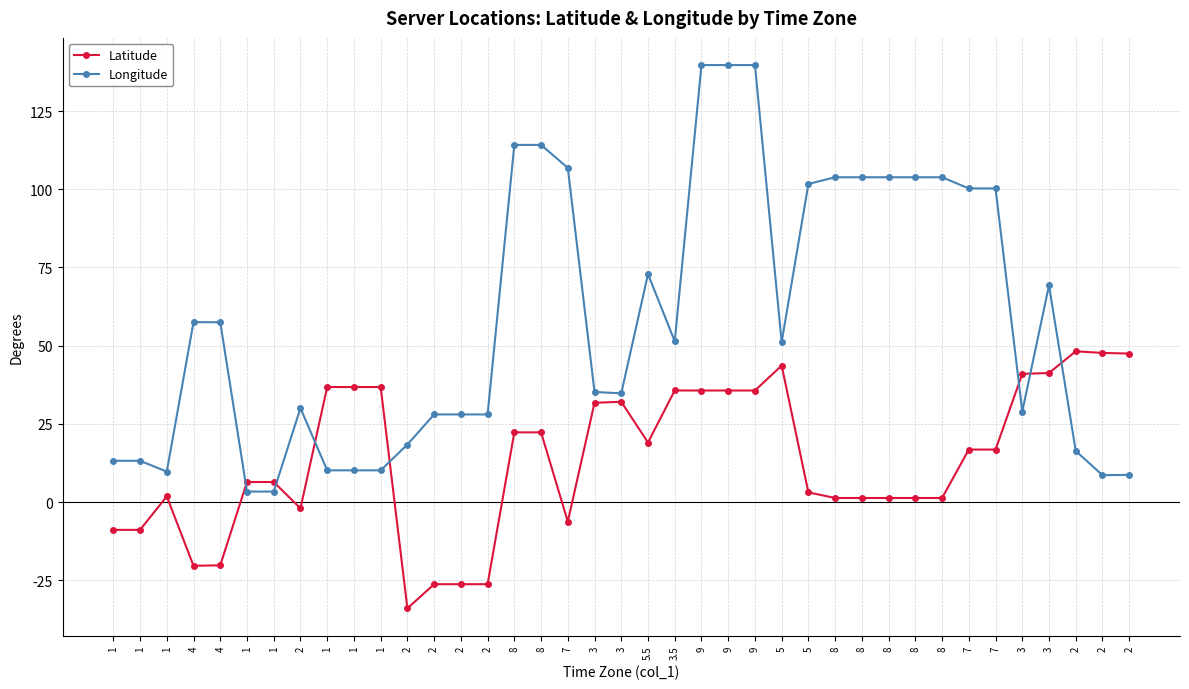

At which category does the chart reach its minimum across all series?

2